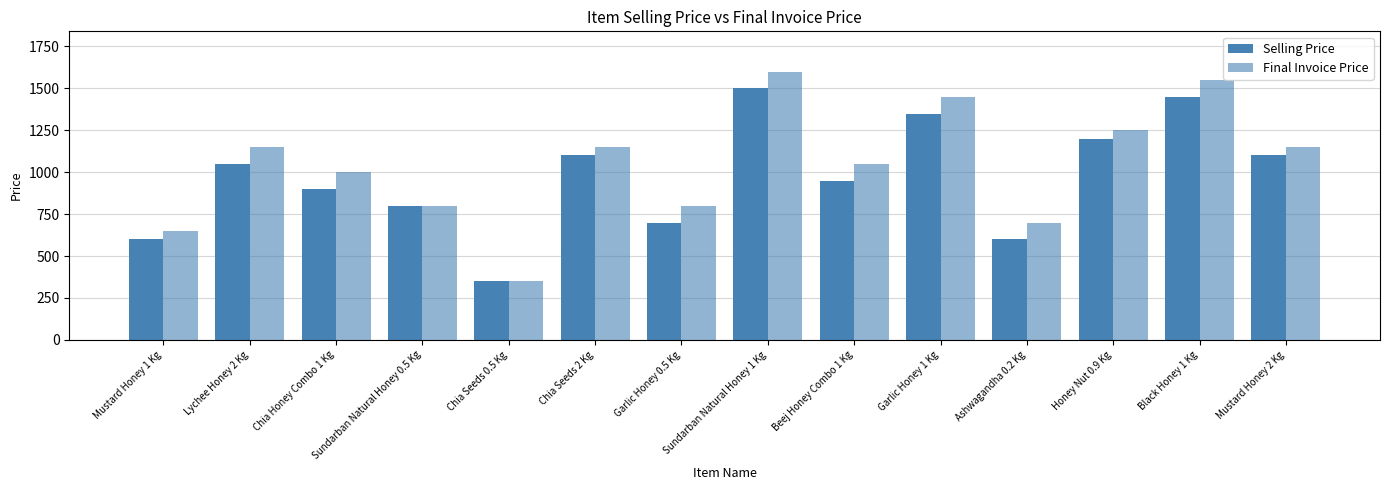

What is the difference between the Final Invoice Price values at Honey Nut 0.9 Kg and Garlic Honey 1 Kg?

200